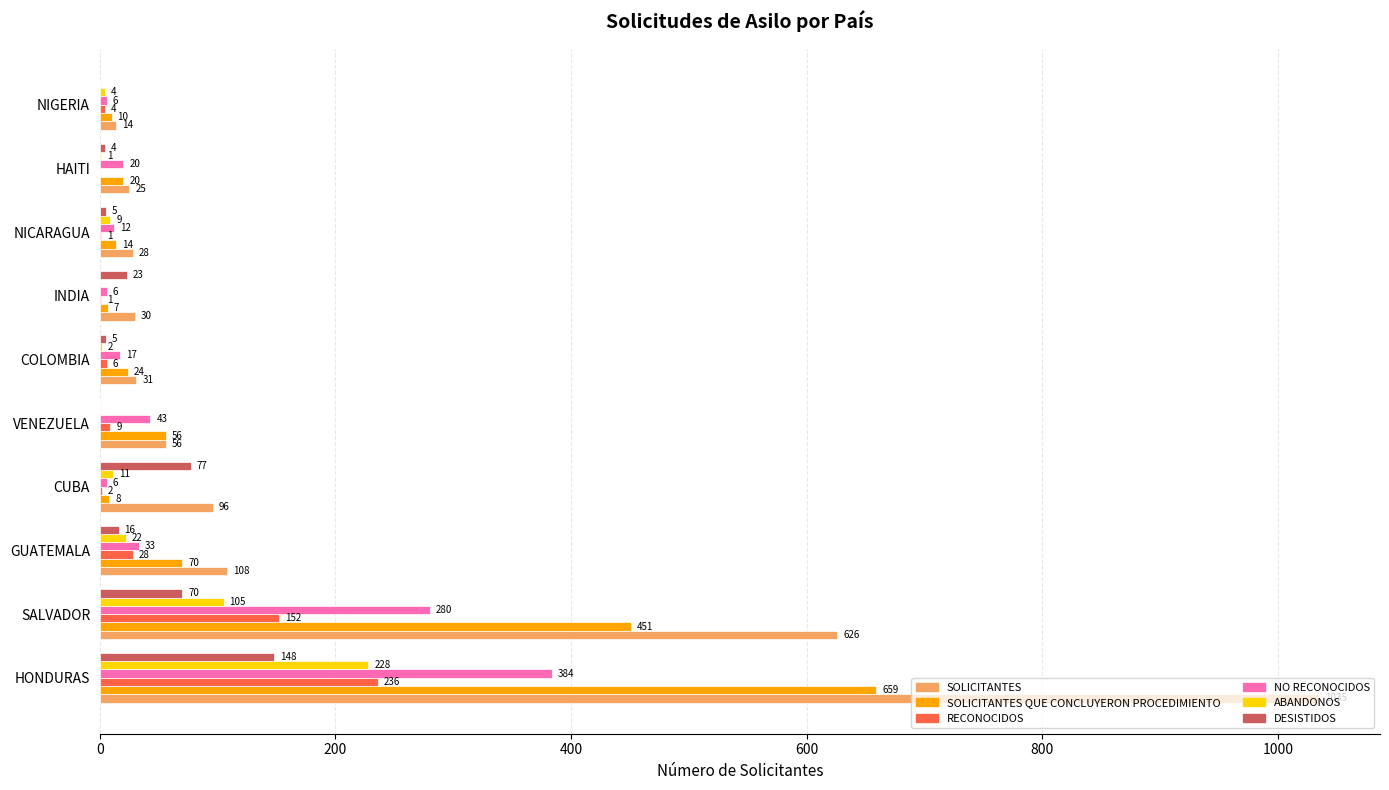

What is the sum of the DESISTIDOS values at SALVADOR and GUATEMALA?

86